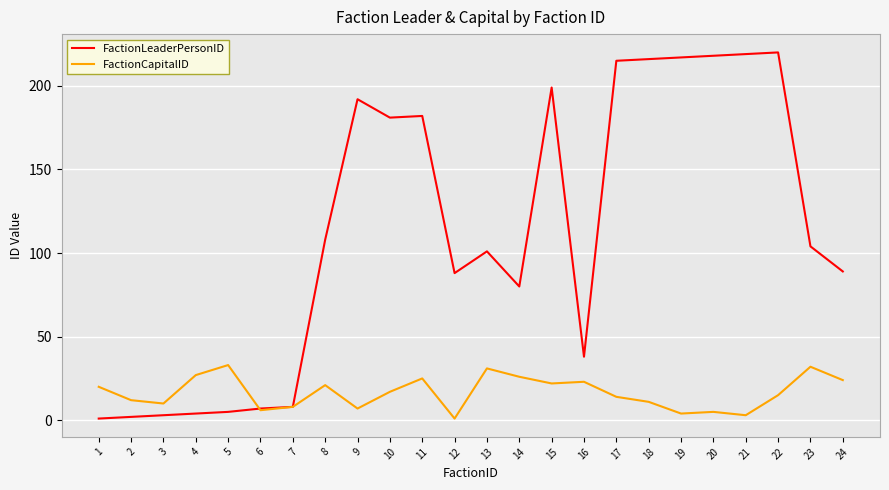

True or false: FactionCapitalID has a value of 6 at 6.

True